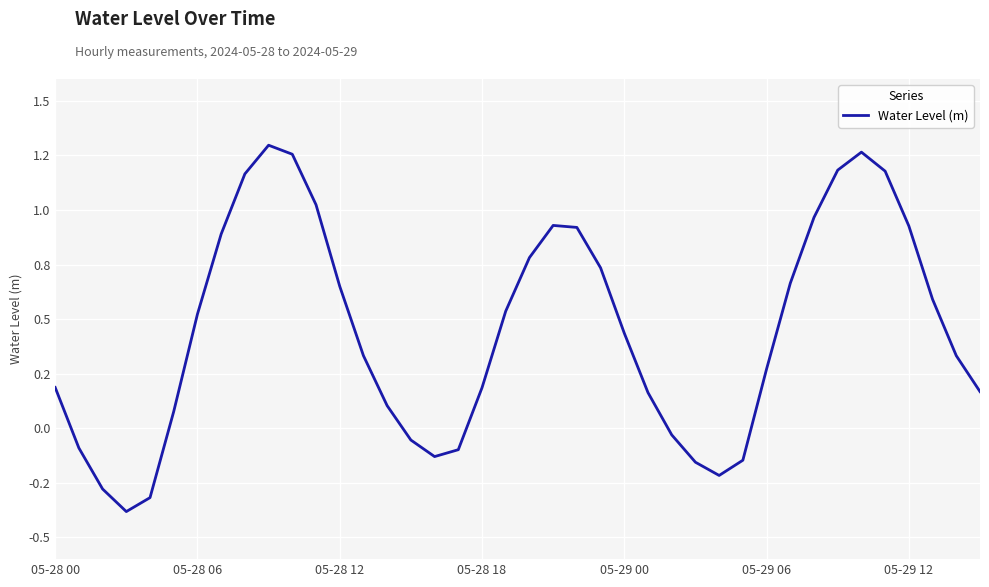

Does the chart display data point markers on the line(s)?

No